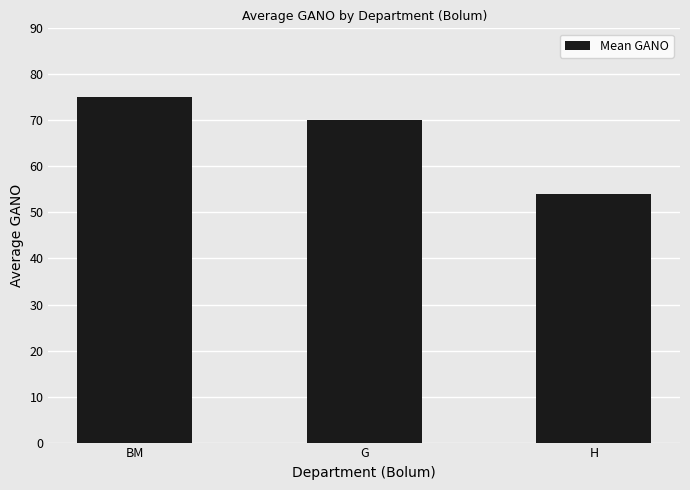

Rank the categories by value from lowest to highest.

H, G, BM